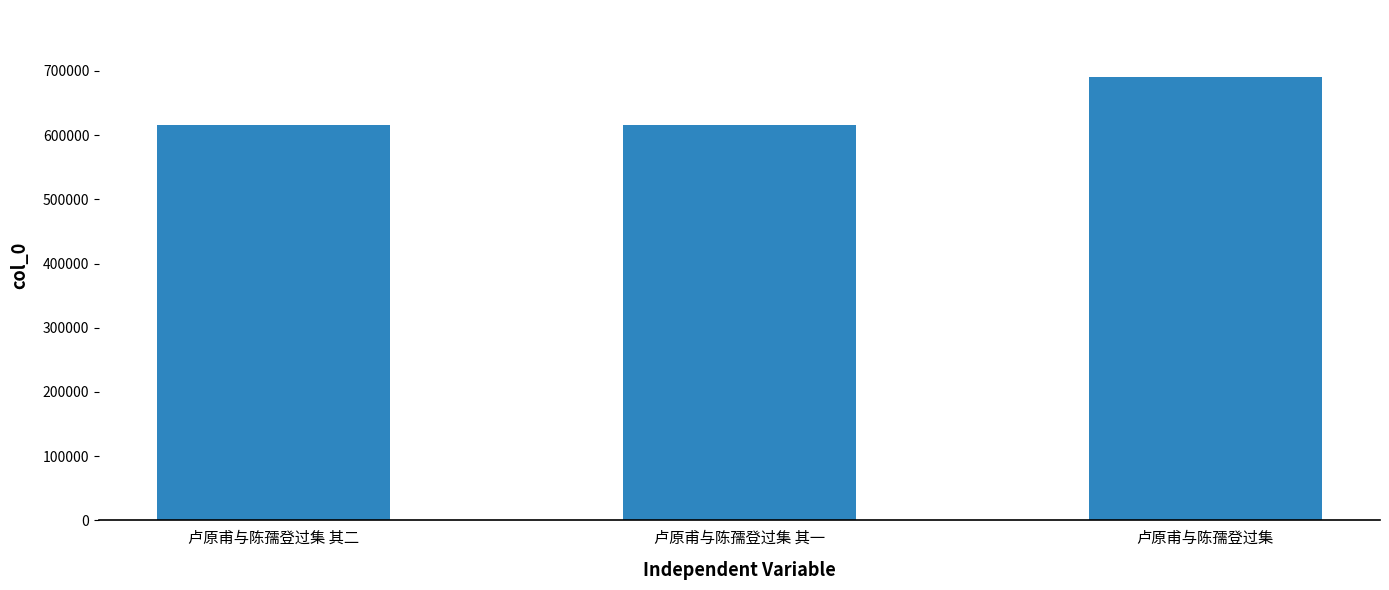

What is the sum of all values?

1922588